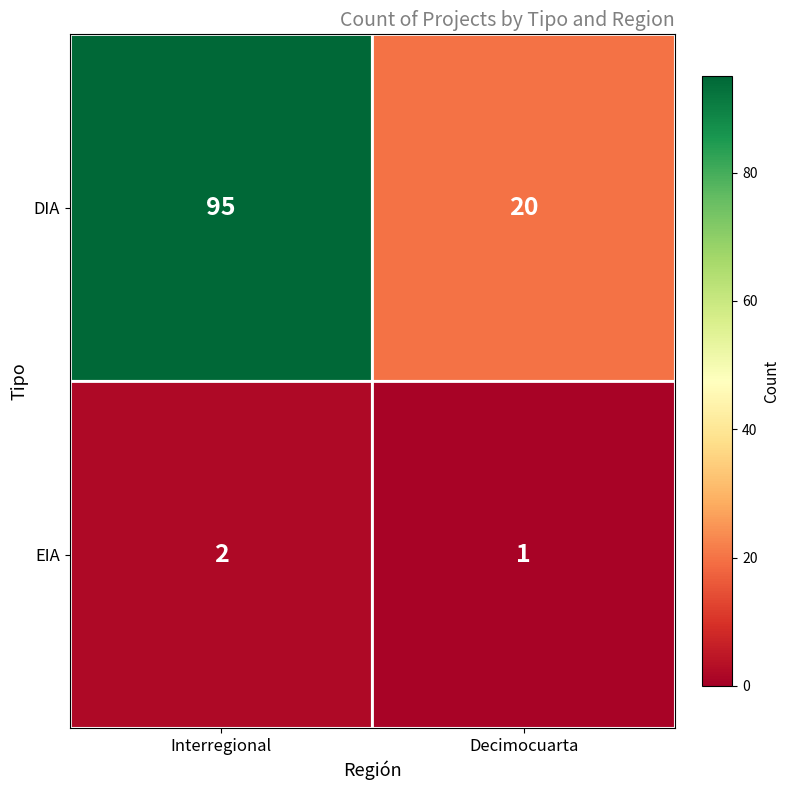

Which series has the largest total across all categories?

DIA